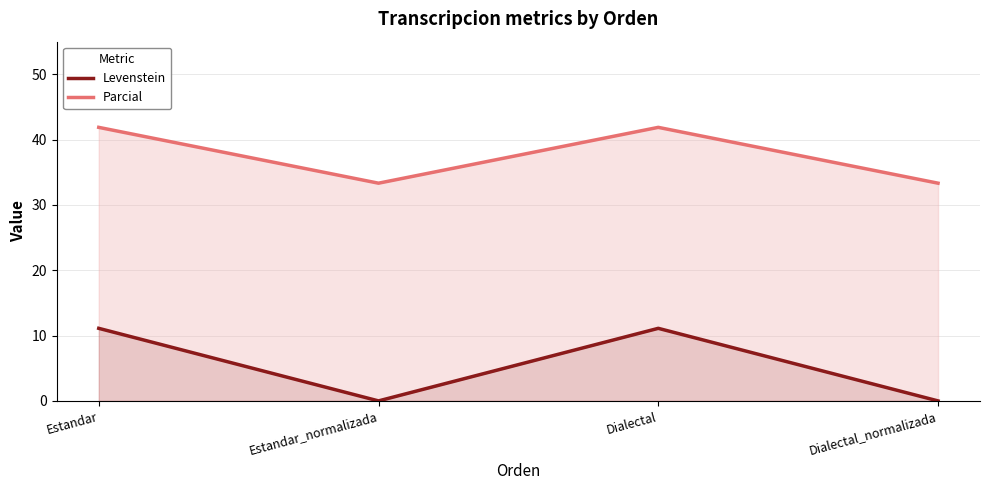

Reading left to right, what are all the values shown in this chart?

Levenstein: Estandar=11.1	Estandar_normalizada=0.0	Dialectal=11.1	Dialectal_normalizada=0.0
Parcial: Estandar=41.9	Estandar_normalizada=33.3	Dialectal=41.9	Dialectal_normalizada=33.3